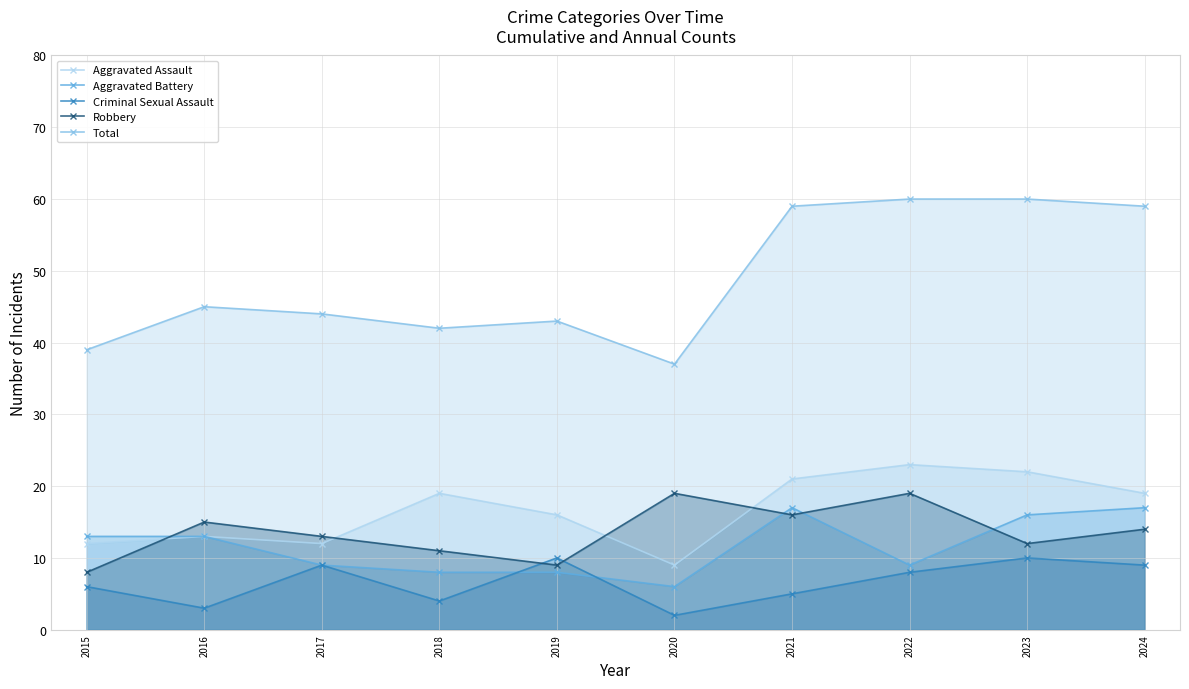

What is the value of the Aggravated Battery point at the 1st from the left?

13